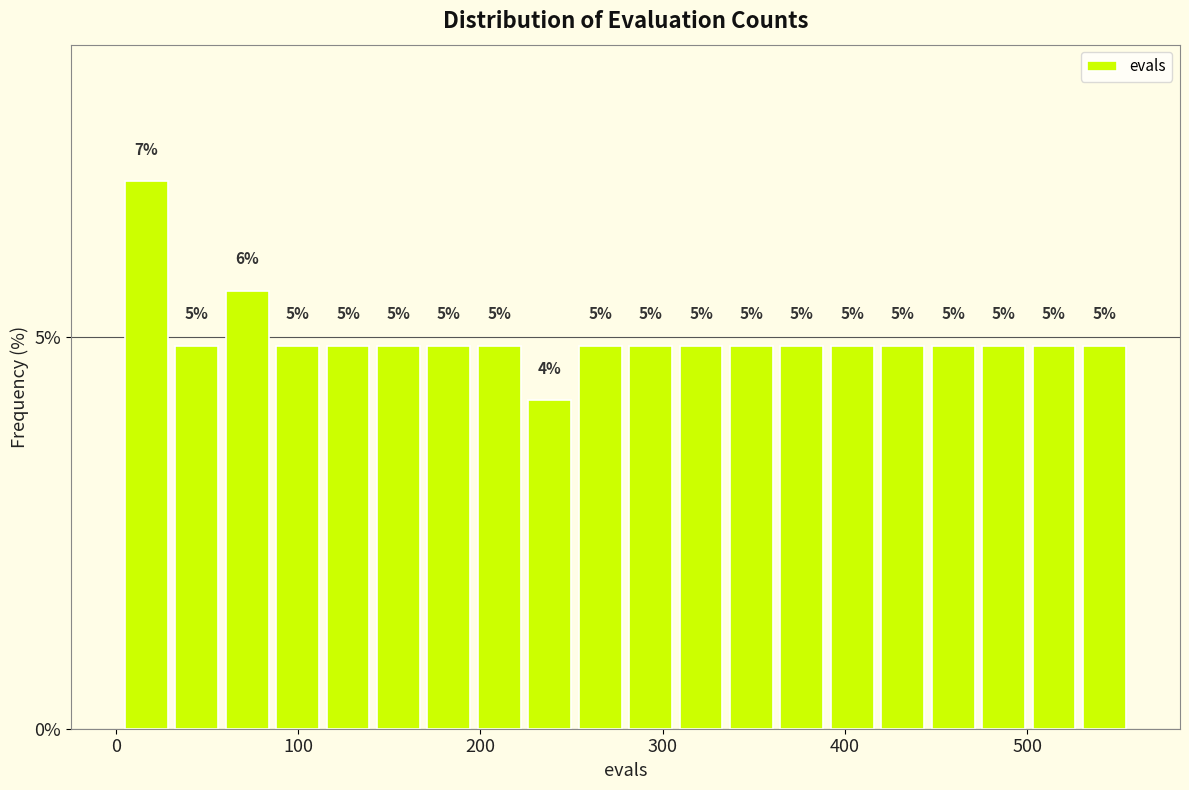

Read against the x-axis, roughly where is the centre of the tallest bar?

20